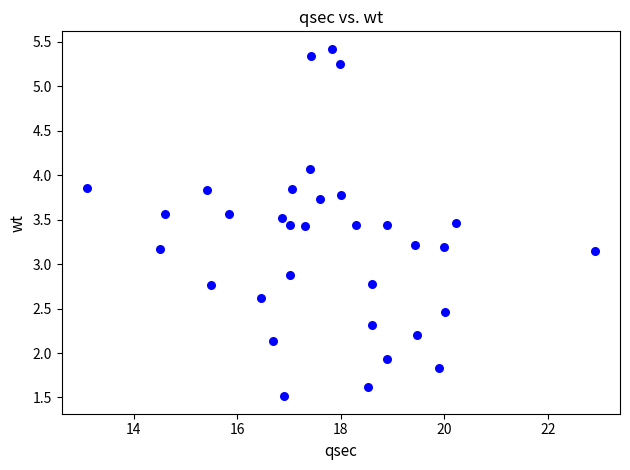

What is the range of X values (max minus min)?

9.8